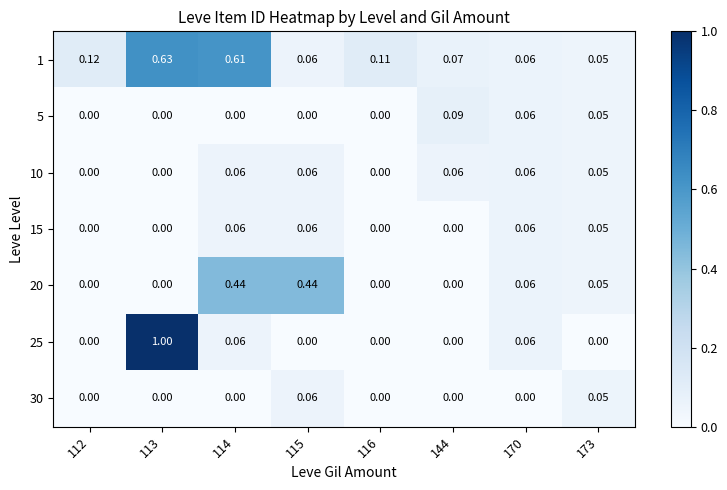

Is the value of 30 at 112 greater than the value of 5 at 144?

No